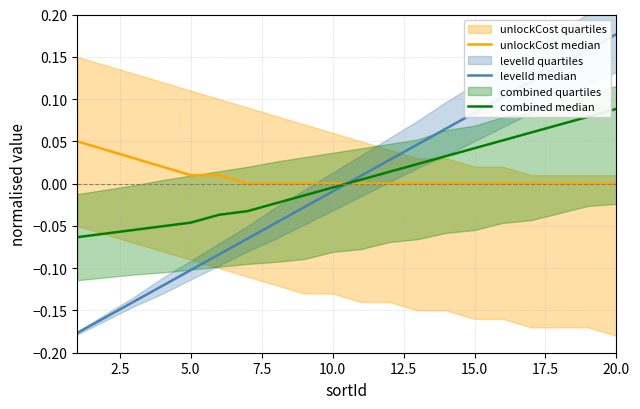

At how many categories does at least one series exceed 0?

16